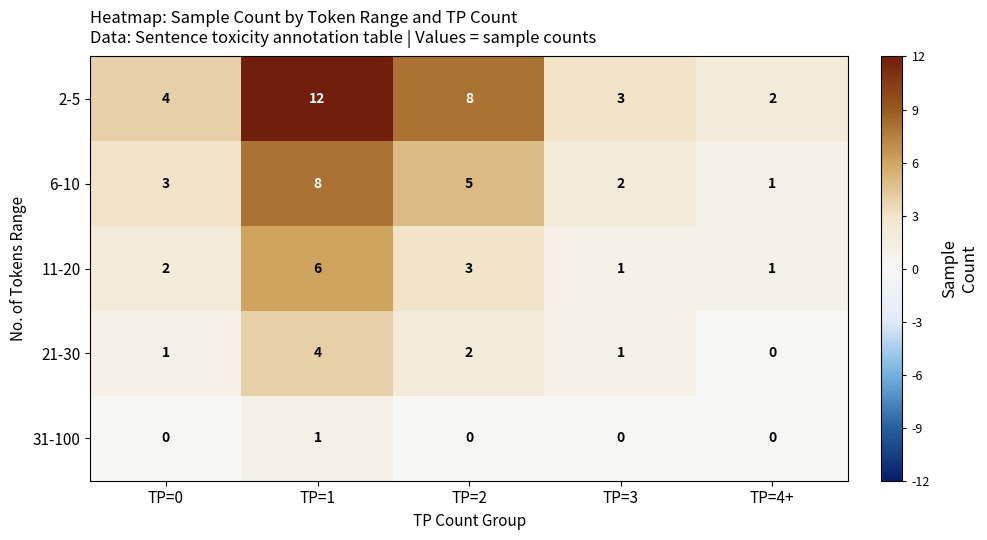

What is the average value of the 11-20 series?

3